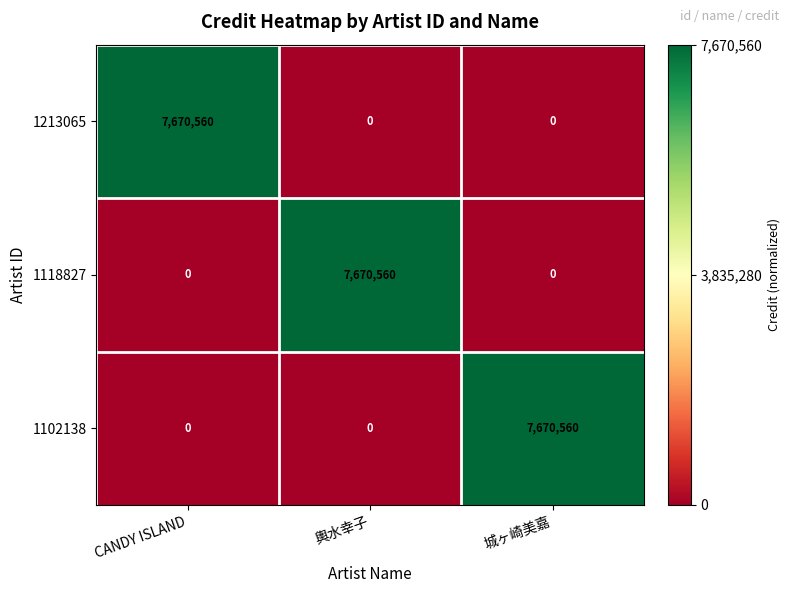

At how many categories does at least one series exceed 0?

3